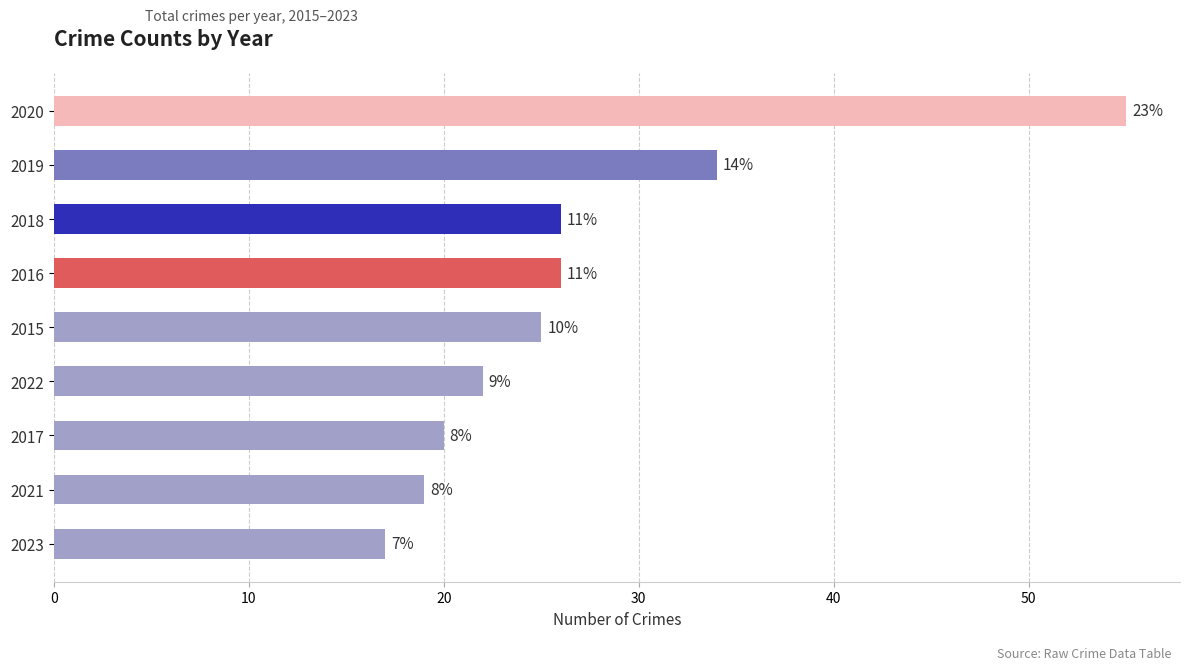

How many bars are there in total?

9